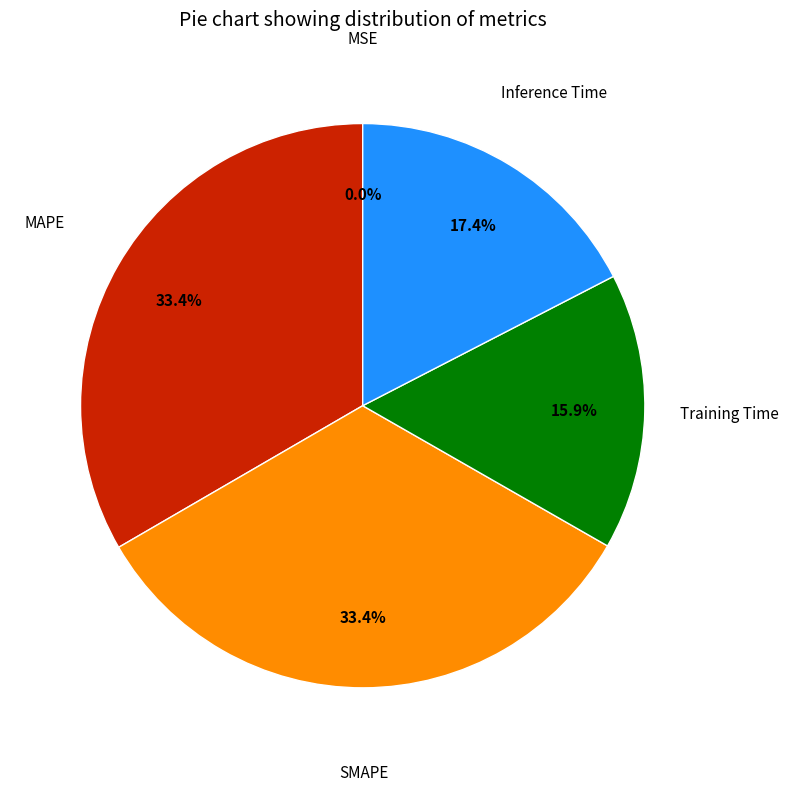

To the nearest percent, what percentage of the pie is MAPE?

33%